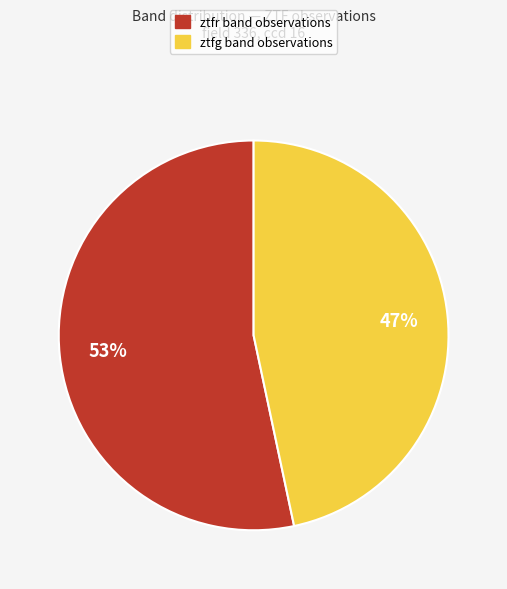

Which has a higher value, ztfg or ztfr?

ztfr